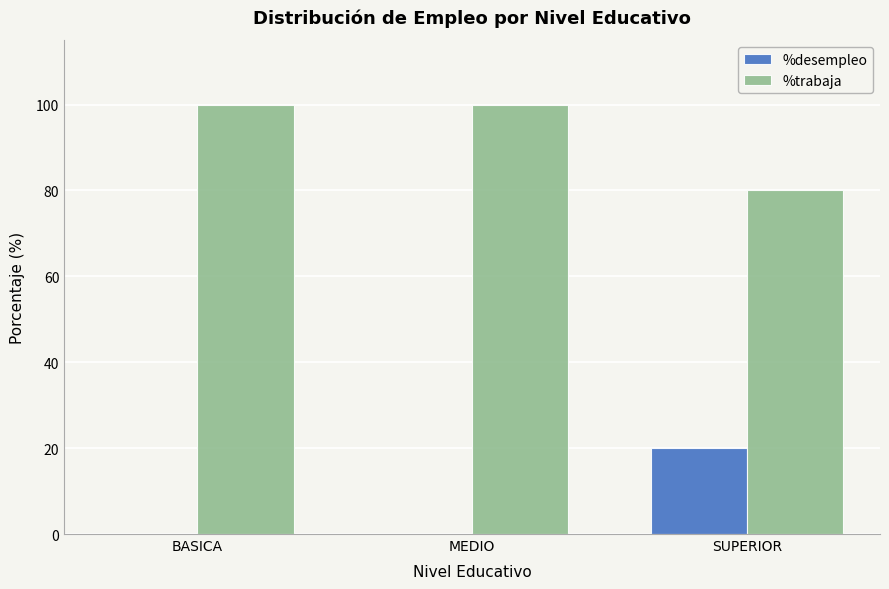

Is the value of %trabaja at MEDIO greater than the value of %desempleo at SUPERIOR?

Yes